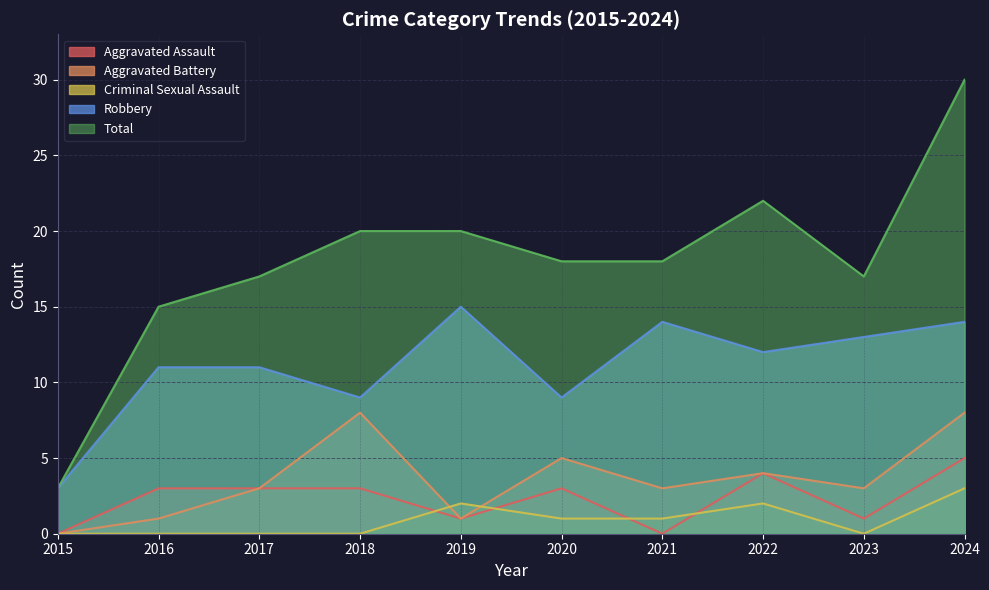

True or false: Robbery and Aggravated Battery cross at least once.

False